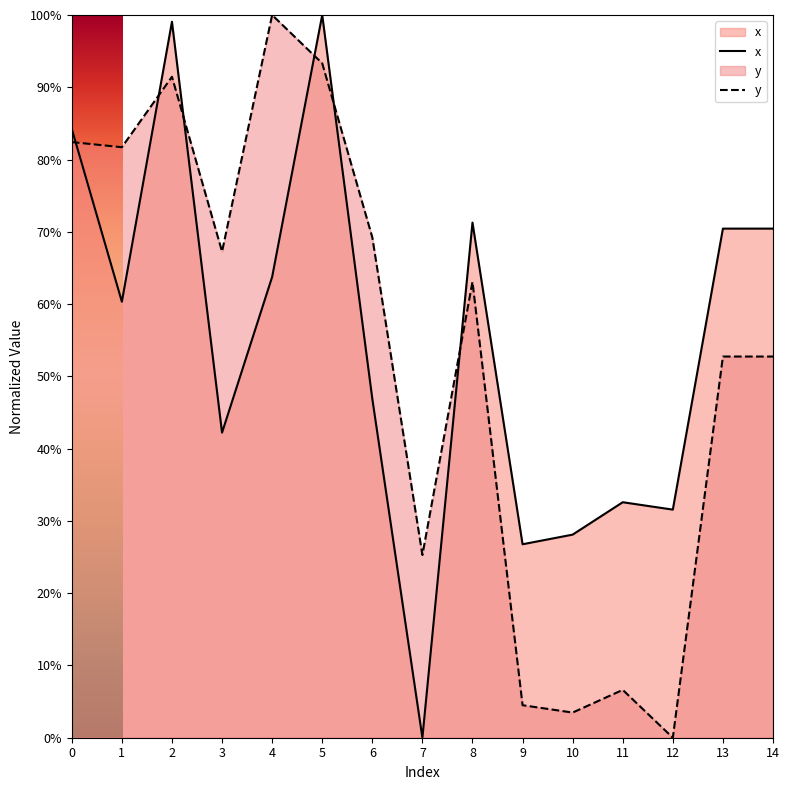

Which series has the widest spread of values?

x